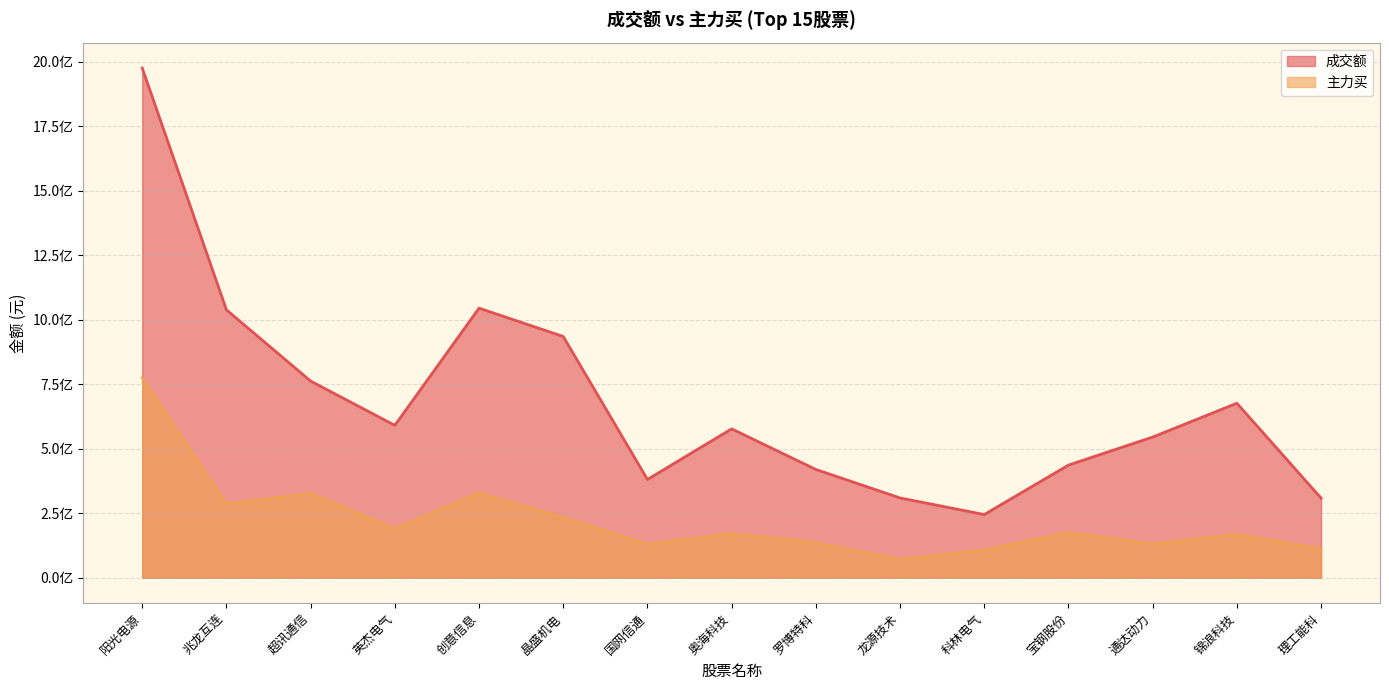

What is the sum of the 主力买 values at 罗博特科 and 超讯通信?

462476824